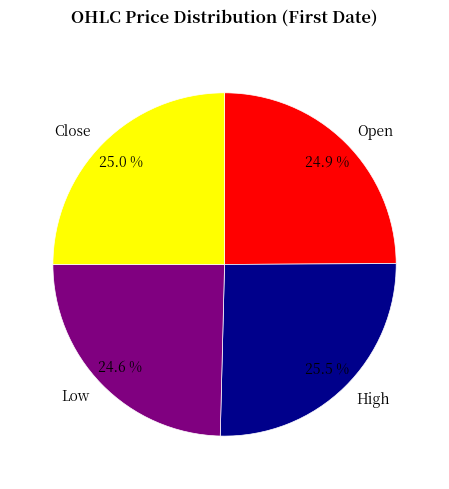

What percentage is NOT represented by High?

74.5%